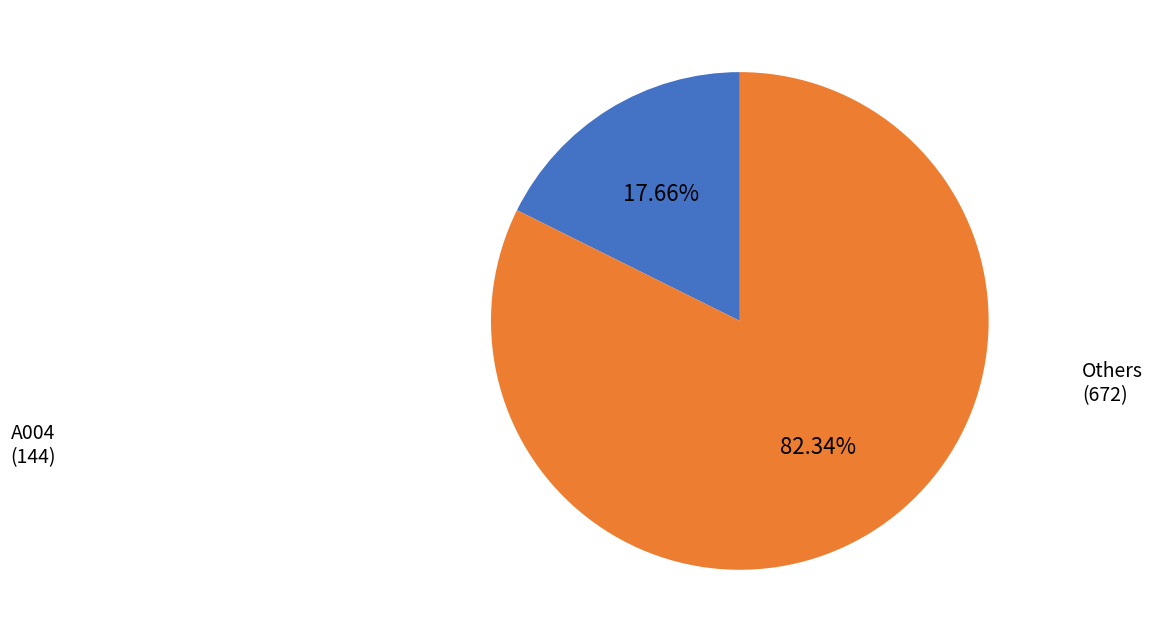

Is there any slice that represents more than half of the pie?

Yes